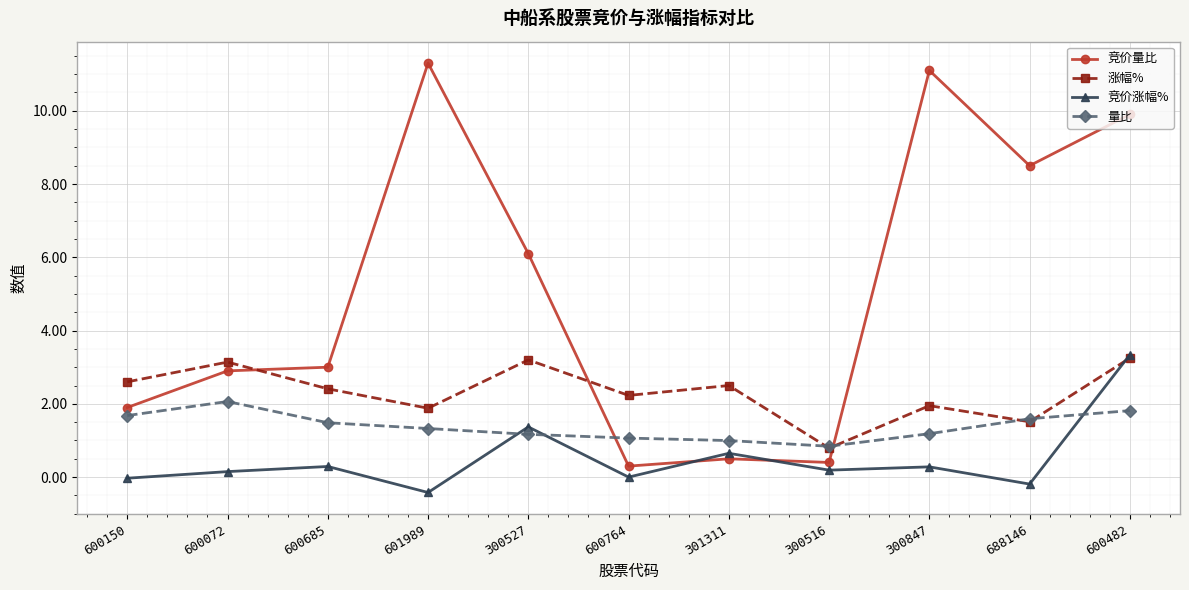

At which label does 量比 reach its minimum?

300516